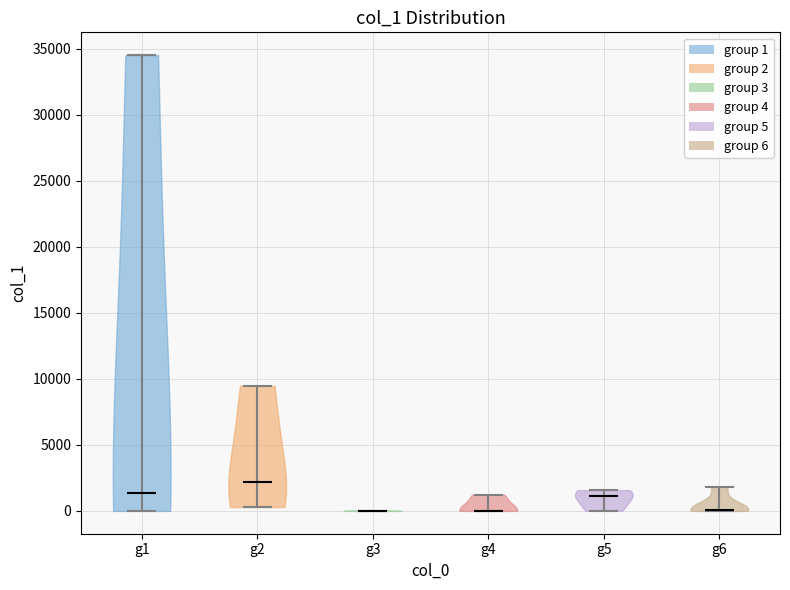

Which violin has the highest median line?

g2